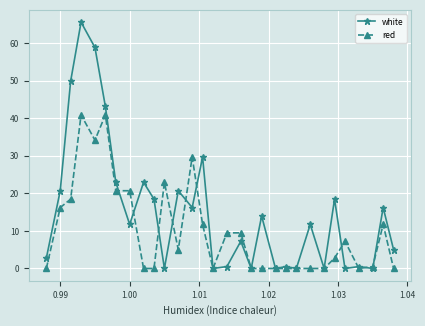

At how many categories does at least one series exceed 57?

2